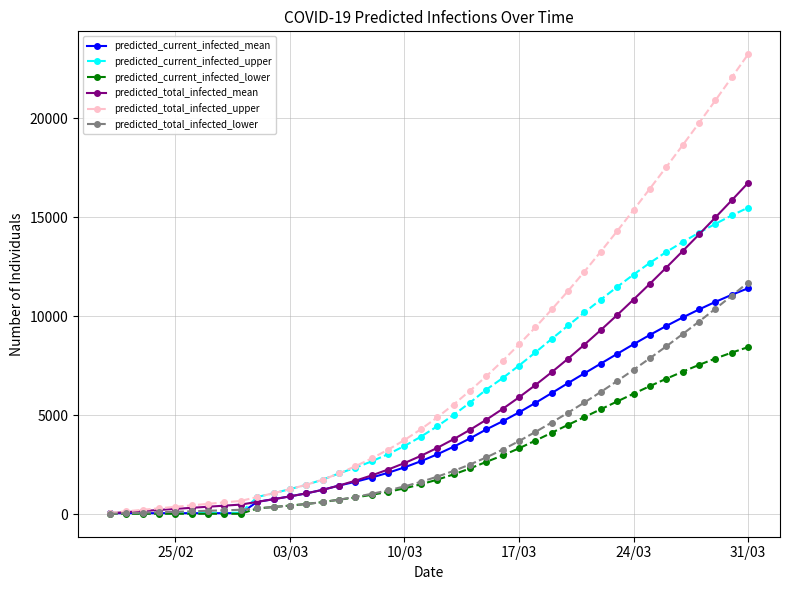

Which series has the largest range (max minus min)?

predicted_total_infected_upper